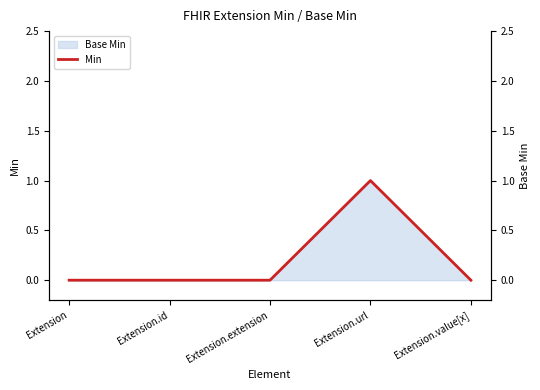

Reading right to left, list all the values displayed in this chart.

0	1	0	0	0